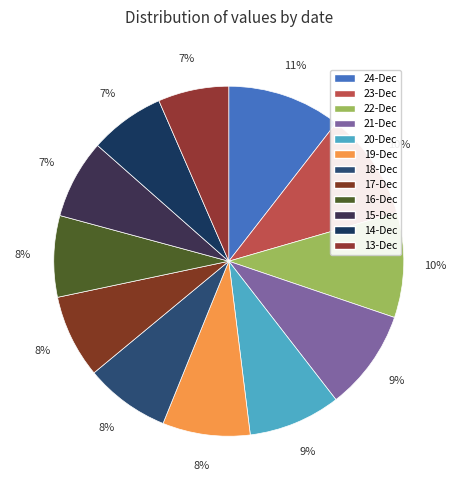

To the nearest percent, what portion does 13-Dec represent?

7%